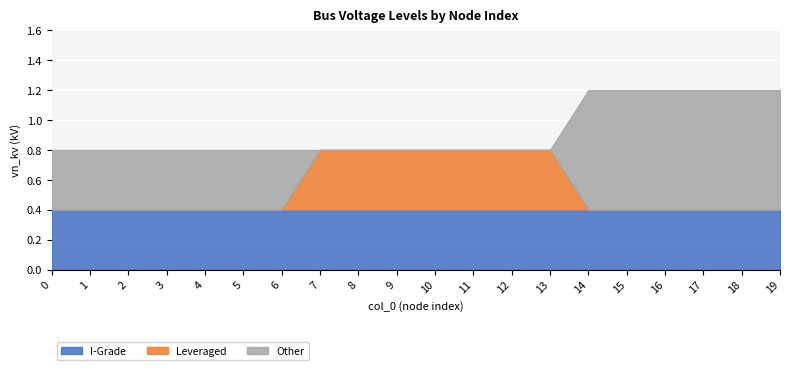

Which has a higher value, 18 or 11?

18